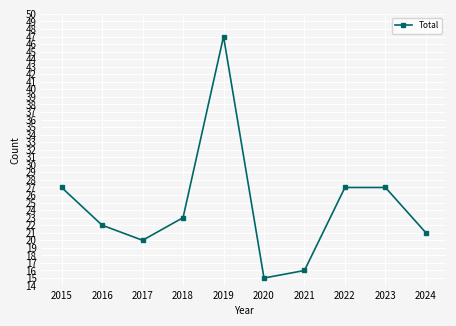

What is the change in value from 2020 to 2022?

+12